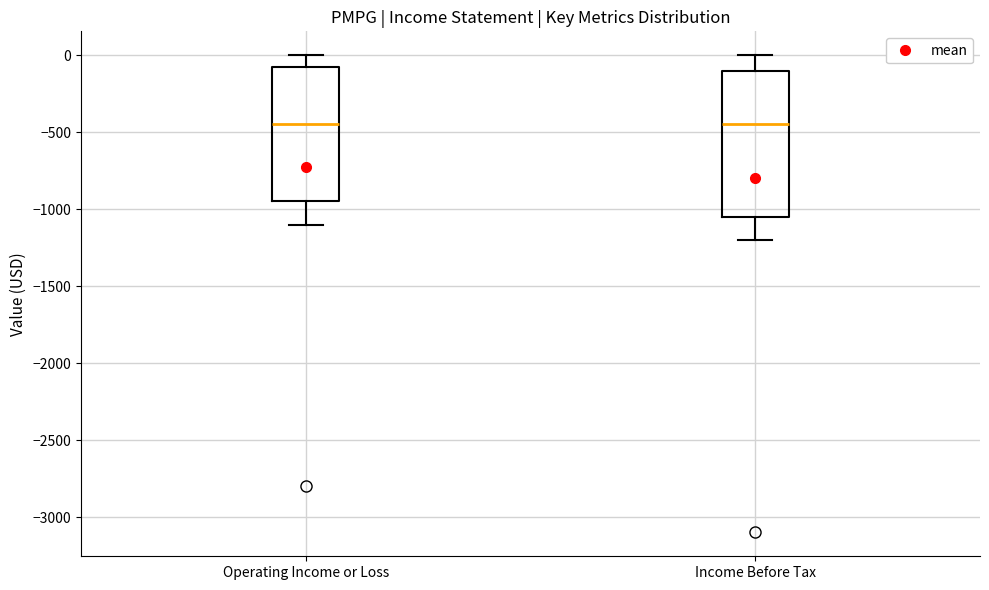

Where is the upper edge of the box for Operating Income or Loss on the y-axis? The values are not printed on the chart, so give them approximately, as read against the axis.

-50